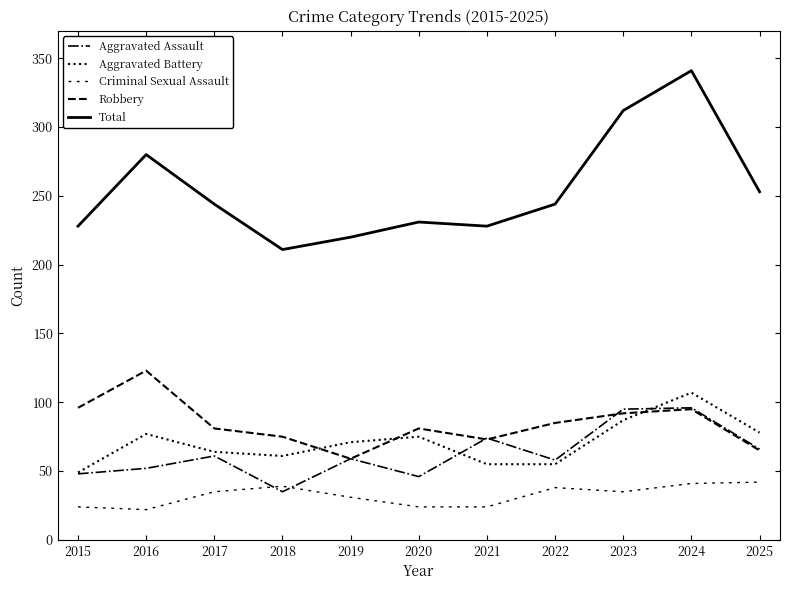

What is the value of the Robbery point at the 9th from the left?

92